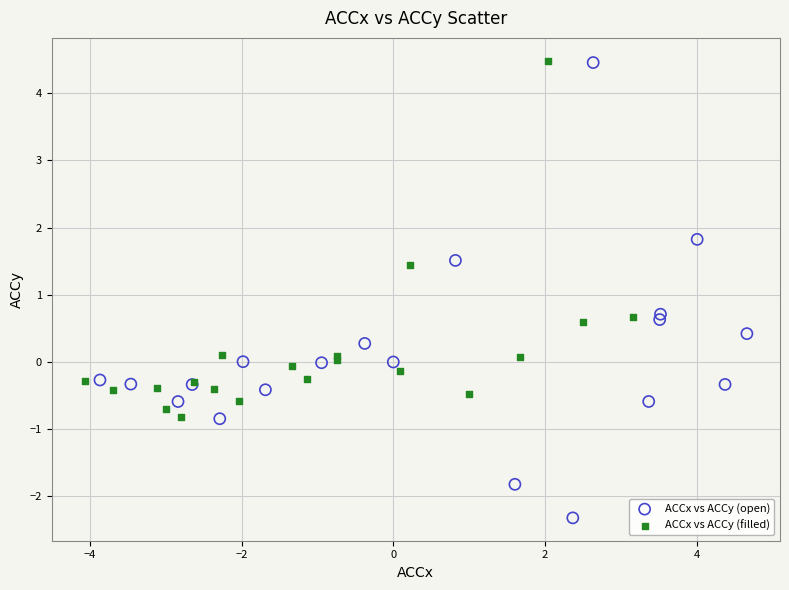

Which series has the largest Y range (max minus min)?

ACCx vs ACCy (open)